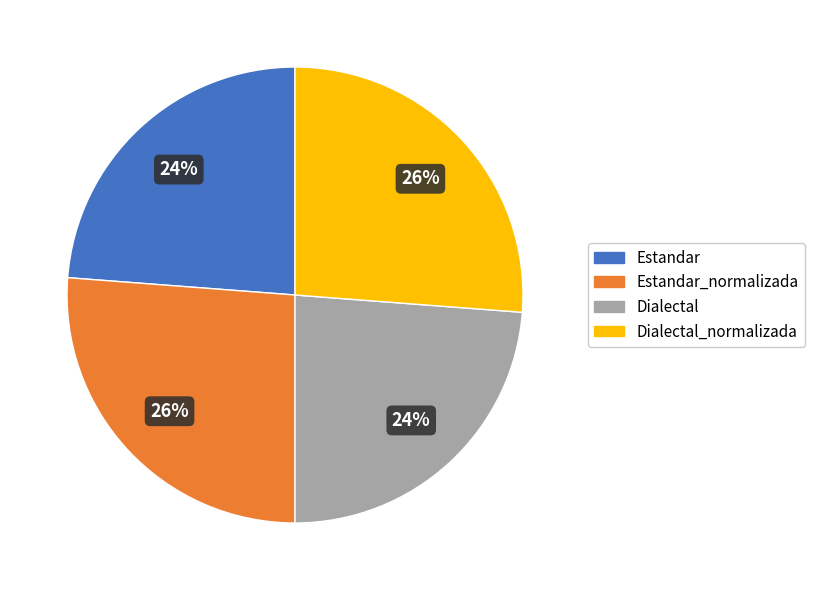

Which has a higher value, Estandar_normalizada or Dialectal?

Estandar_normalizada